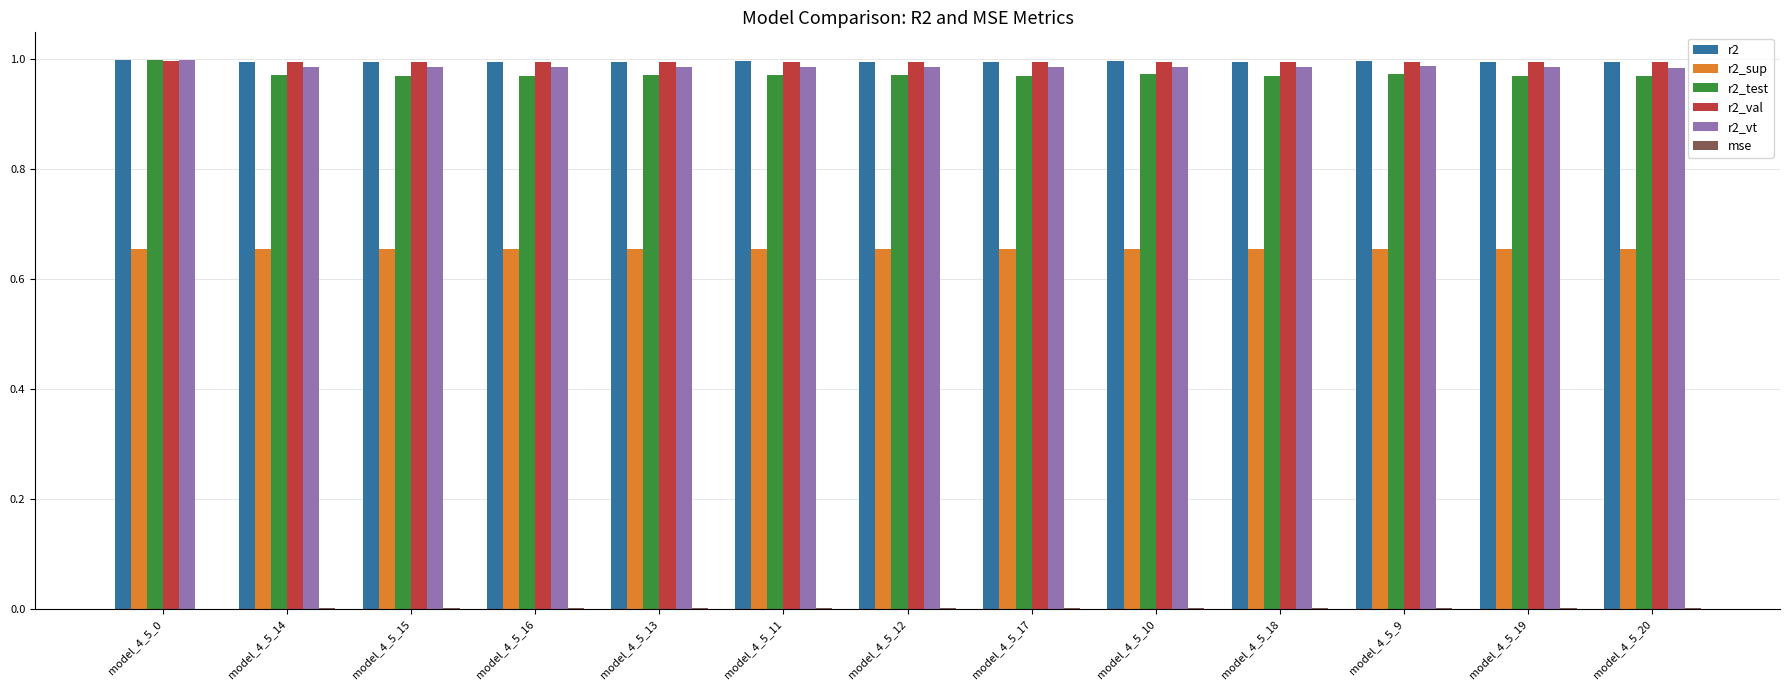

What is the sum of all r2 values?

12.9